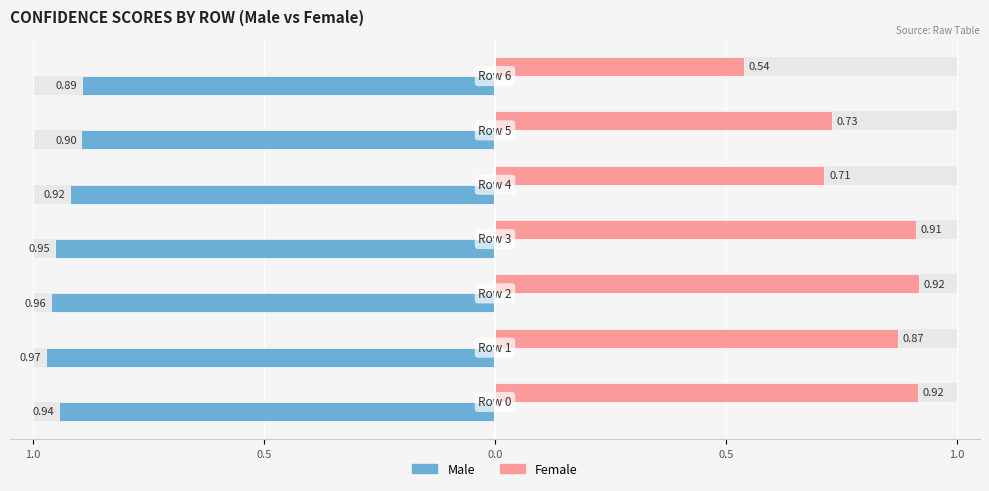

How many groups of bars are there?

7